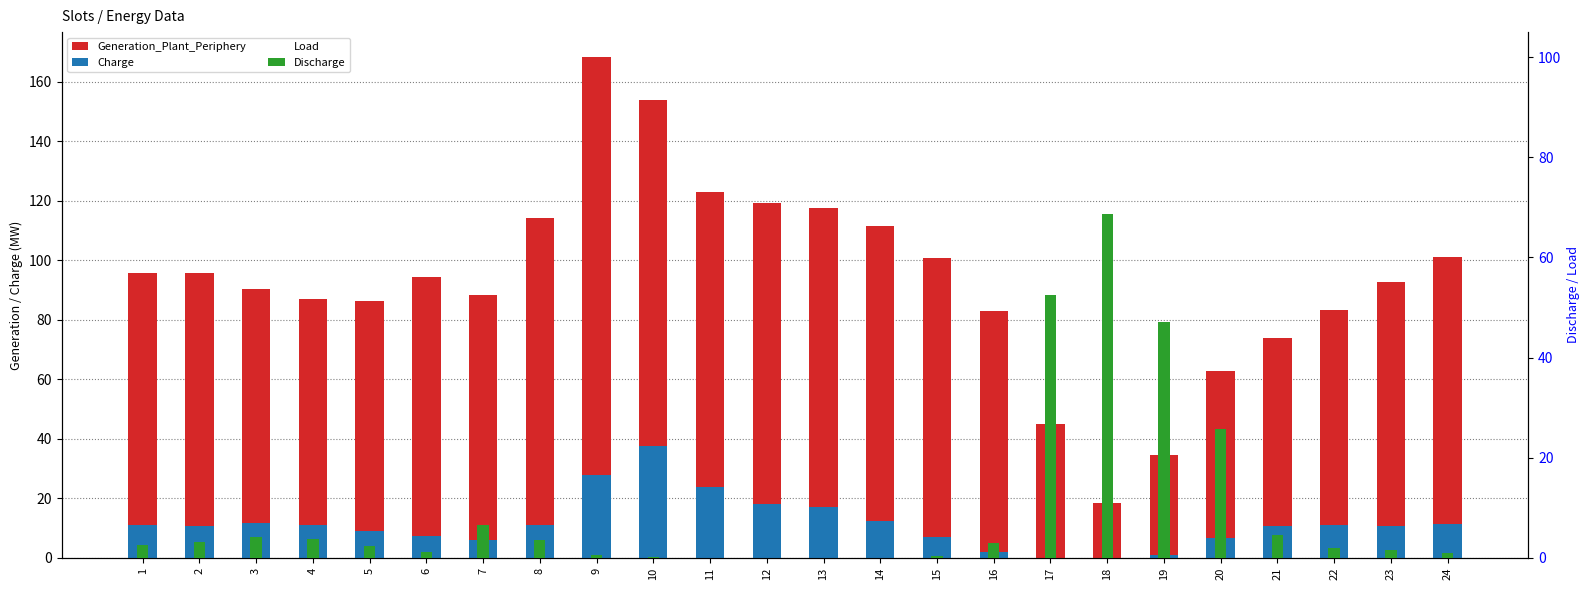

Which category has the lowest value in the Discharge series?

11